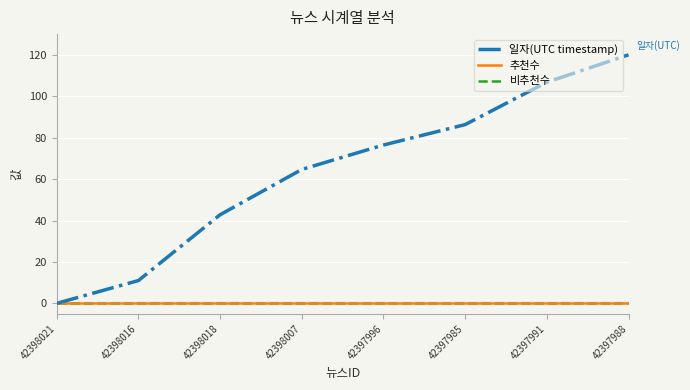

Is this an area chart (filled region under the line)?

No